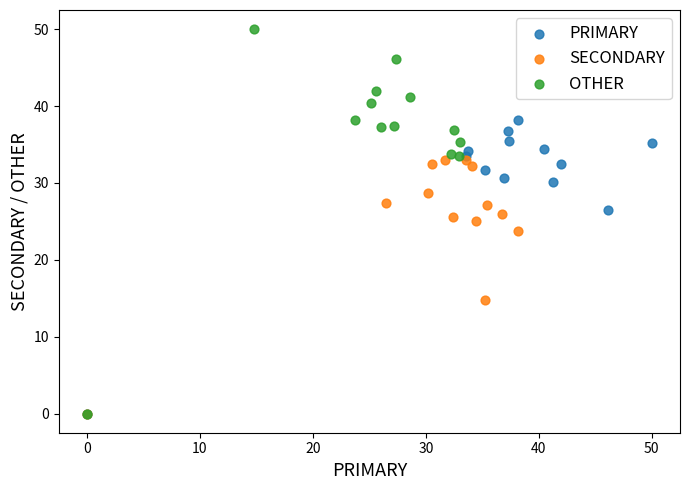

What are all the series names shown in the legend?

PRIMARY, SECONDARY, OTHER